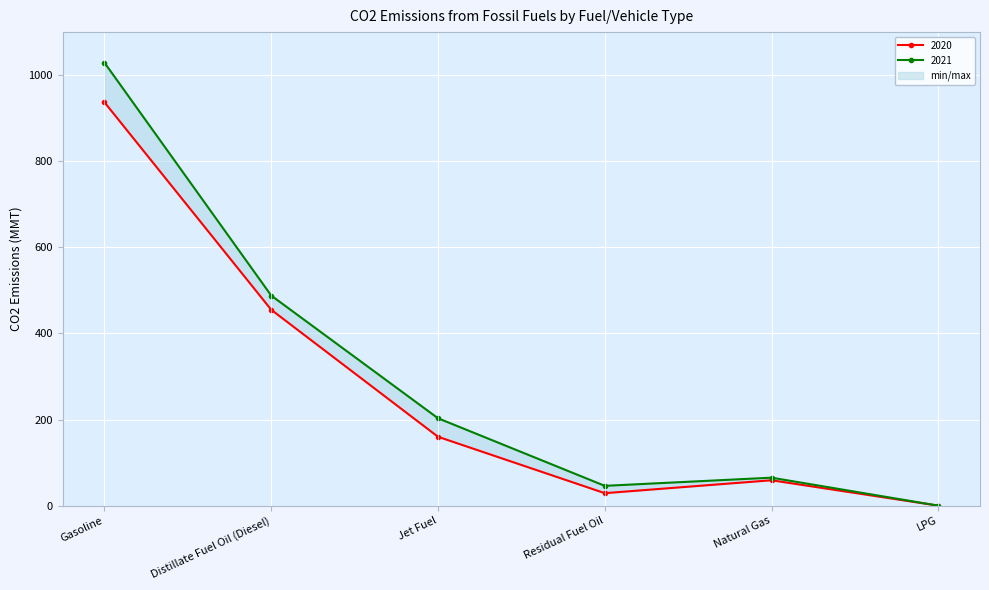

How many values in 2021 are above zero?

5